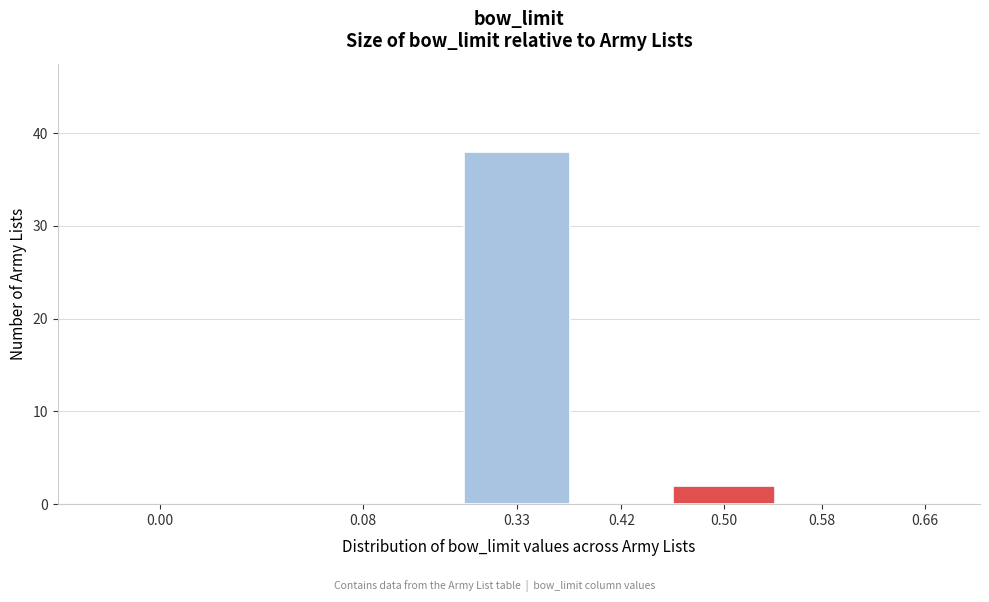

Reading right to left, transcribe all the data shown in this chart.

0.66=0	0.58=0	0.50=2	0.42=0	0.33=38	0.08=0	0.00=0